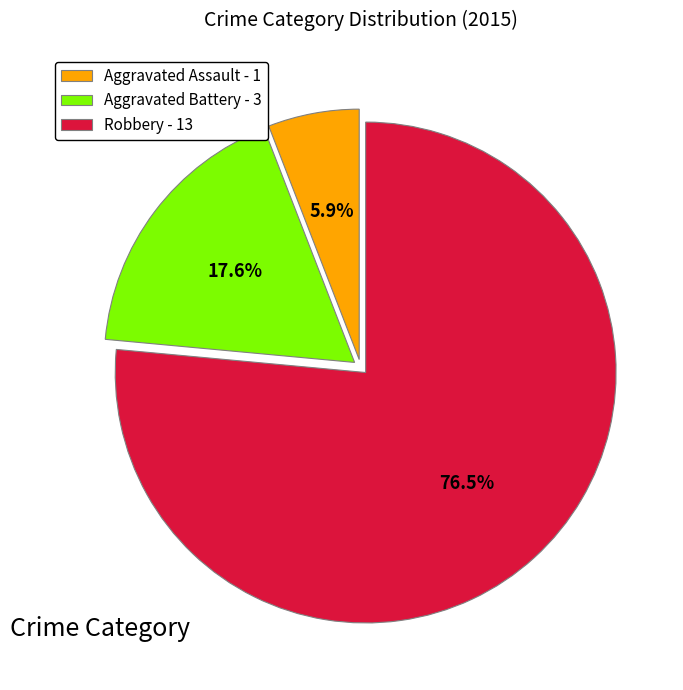

What portion of the pie excludes Robbery?

23.5%